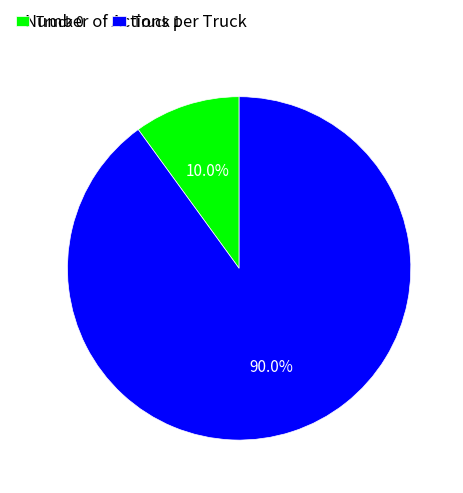

The Truck 1 slice represents 90% of the pie. True or false?

True